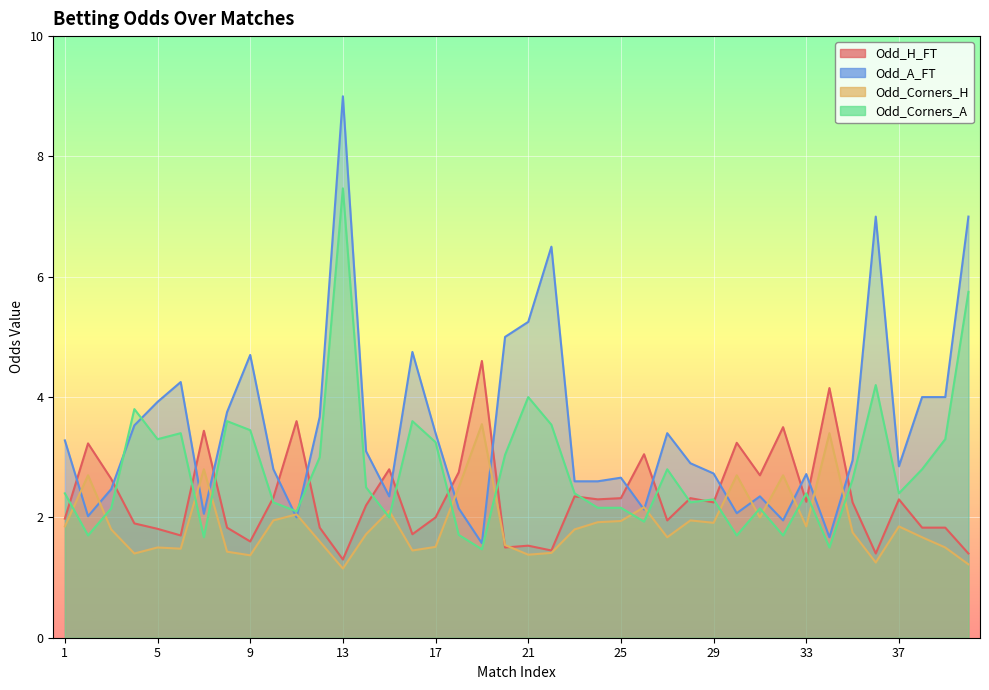

Is it true that Odd_A_FT equals 4.2 at 6?

True